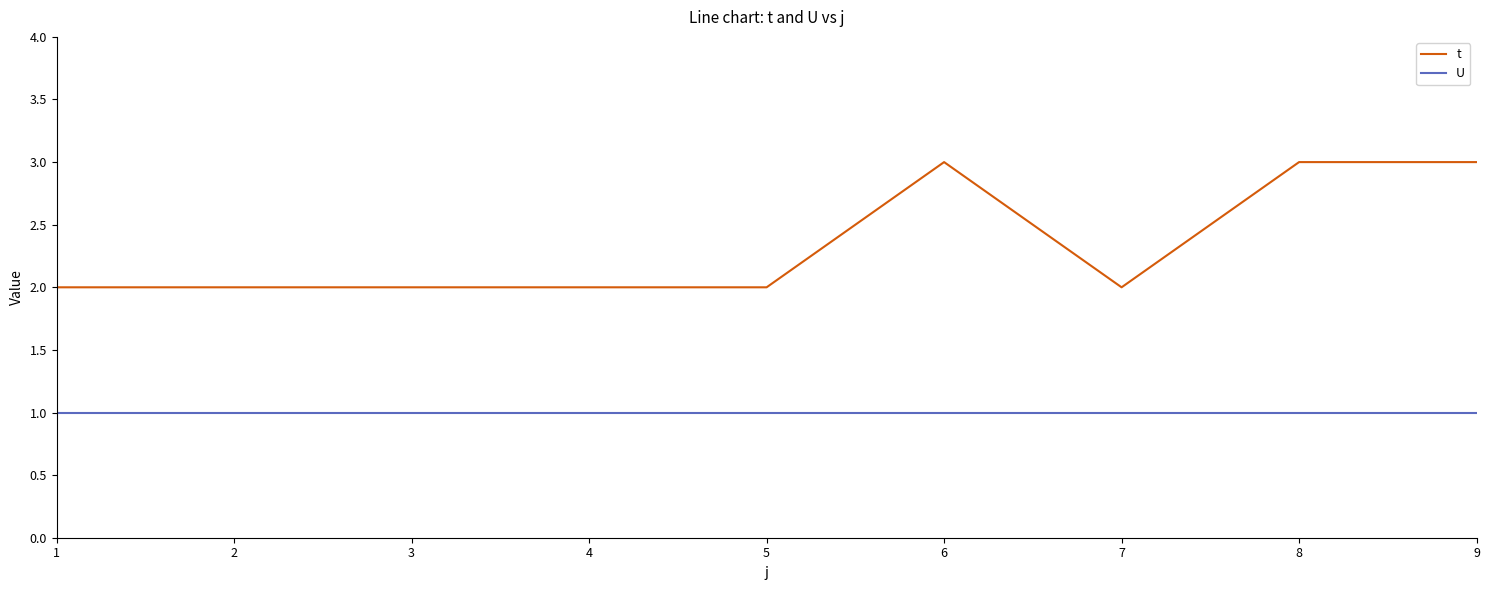

Is it true that t equals 3 at 3?

False